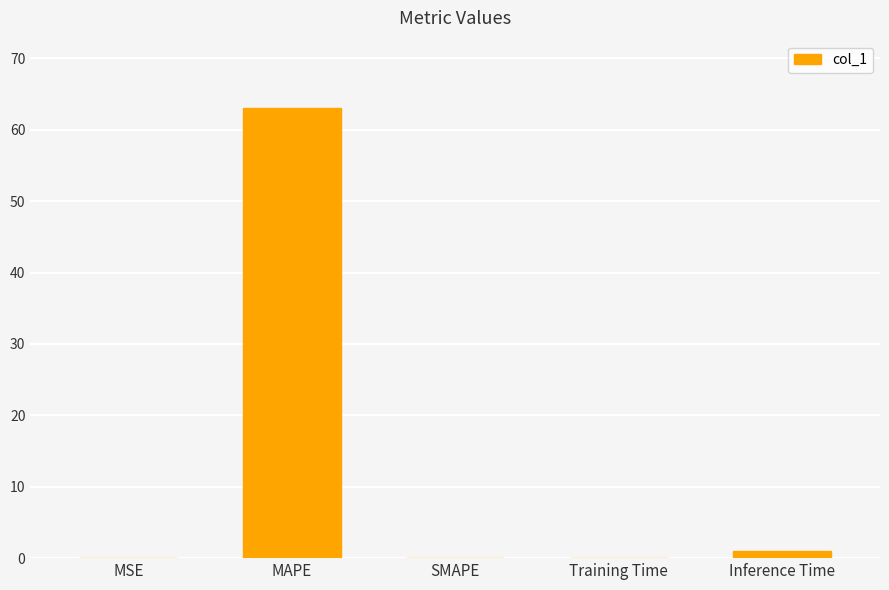

What is the greatest value displayed?

63.0